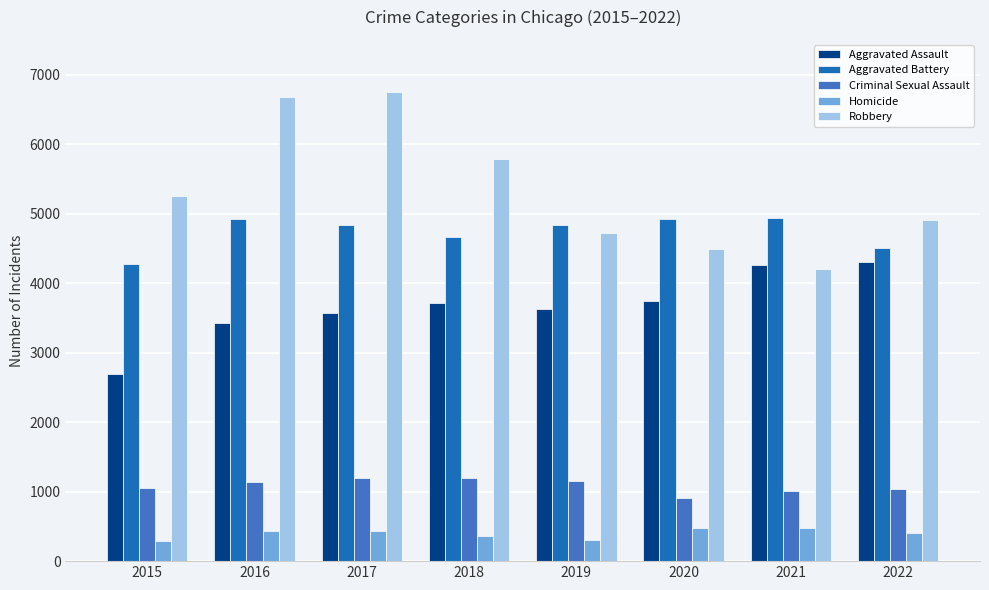

Which series has the largest total across all categories?

Robbery